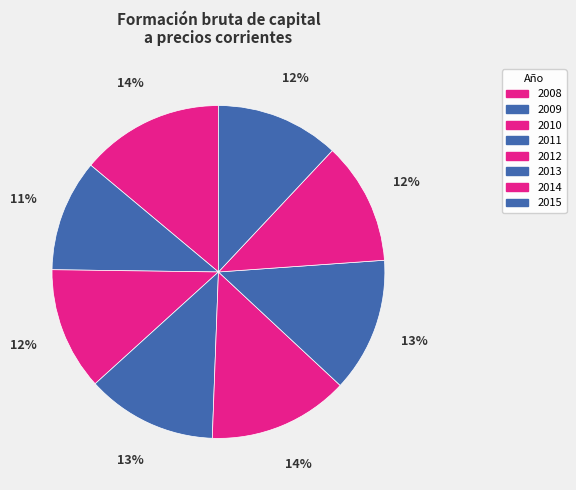

Between 2012 and 2011, which is larger?

2012